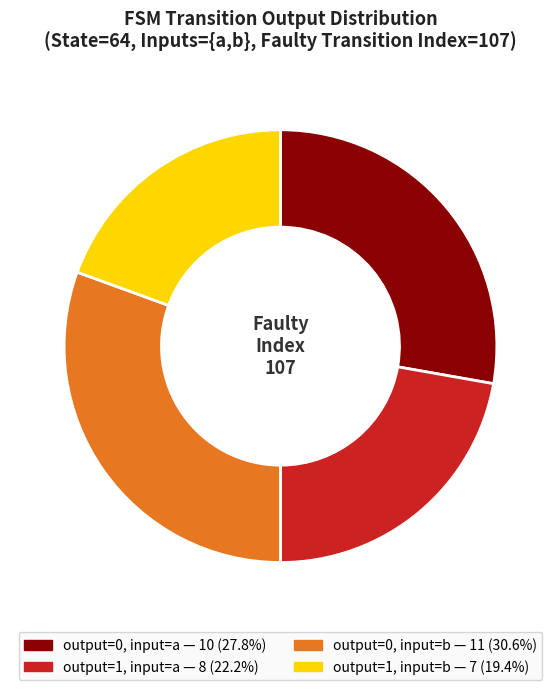

Does any single category account for the majority?

No